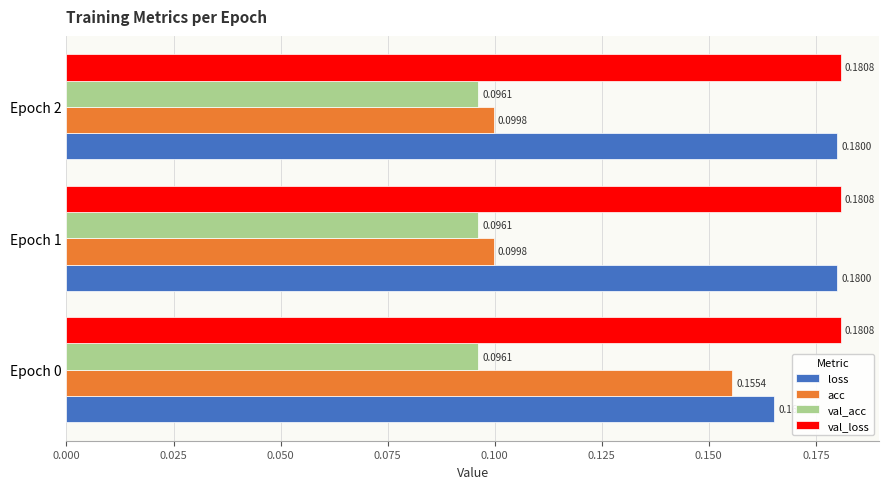

At which category is the sum across all series the highest?

Epoch 0